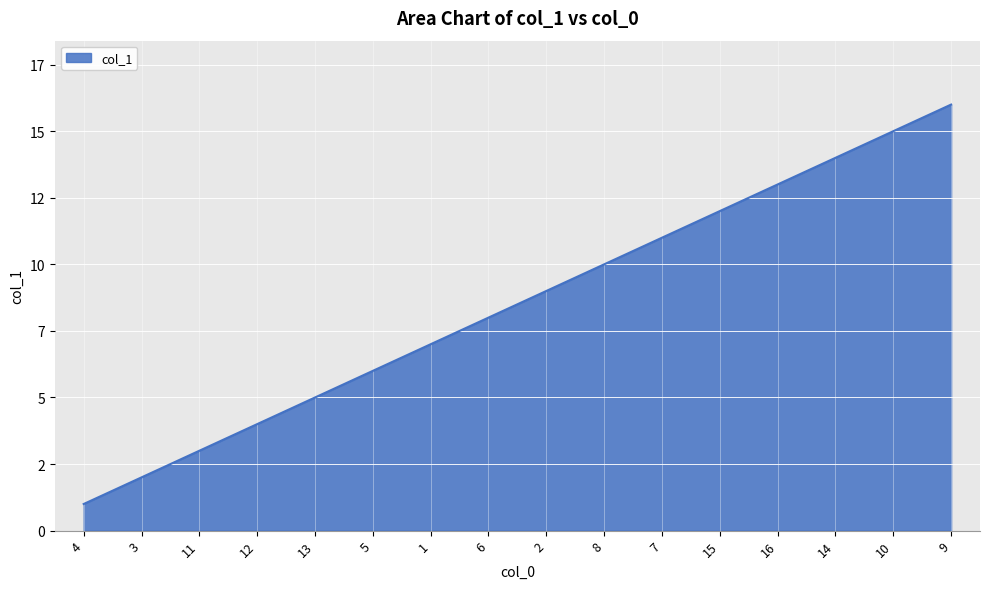

What is the sum of the values at 1 and 6?

15